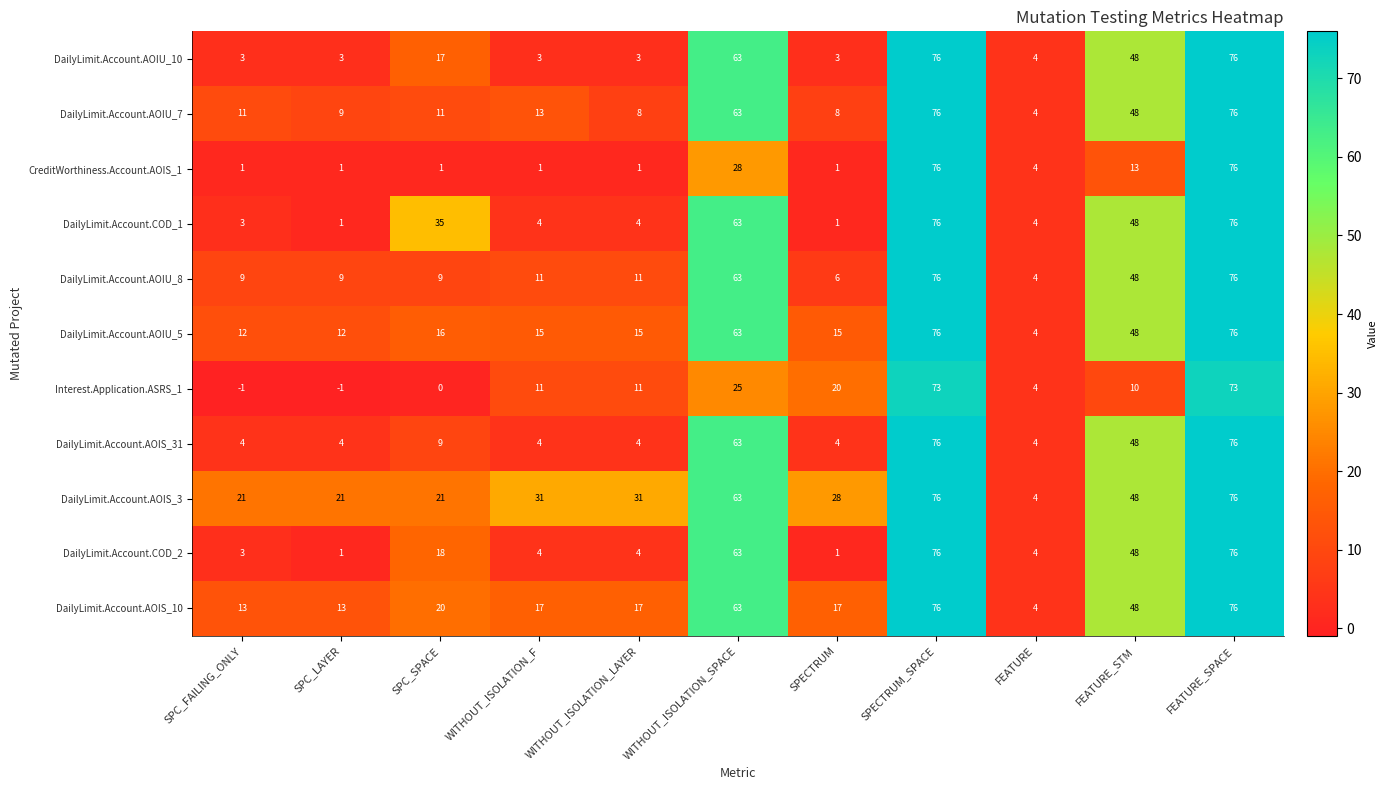

How many distinct data groups are displayed?

11